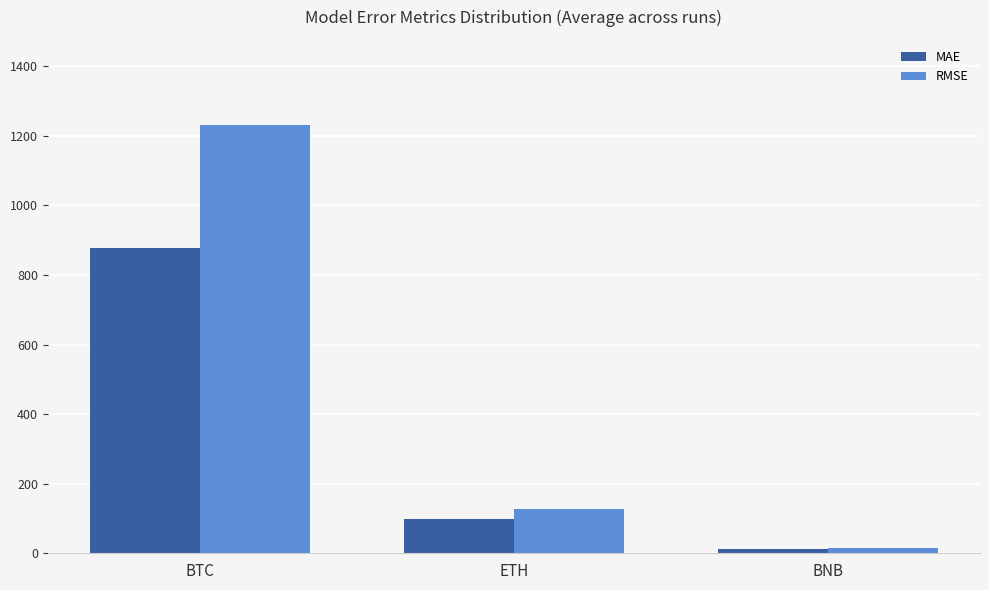

Is it true that MAE equals 10.9 at BNB?

True